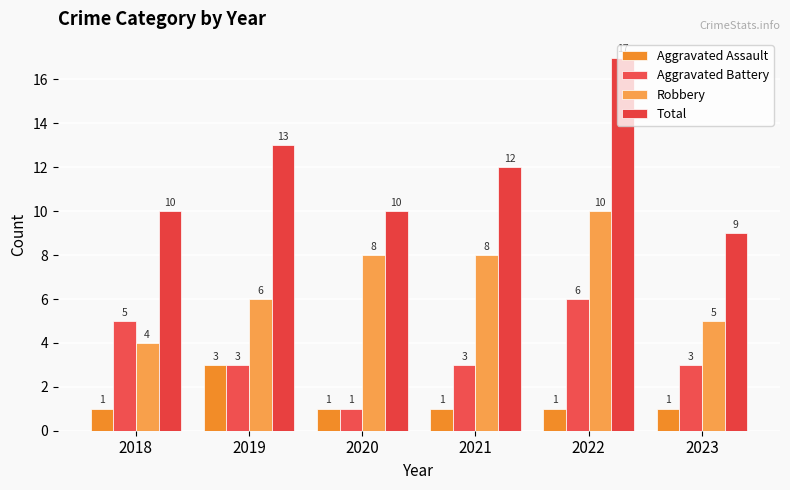

At which category does the chart reach its minimum across all series?

2018